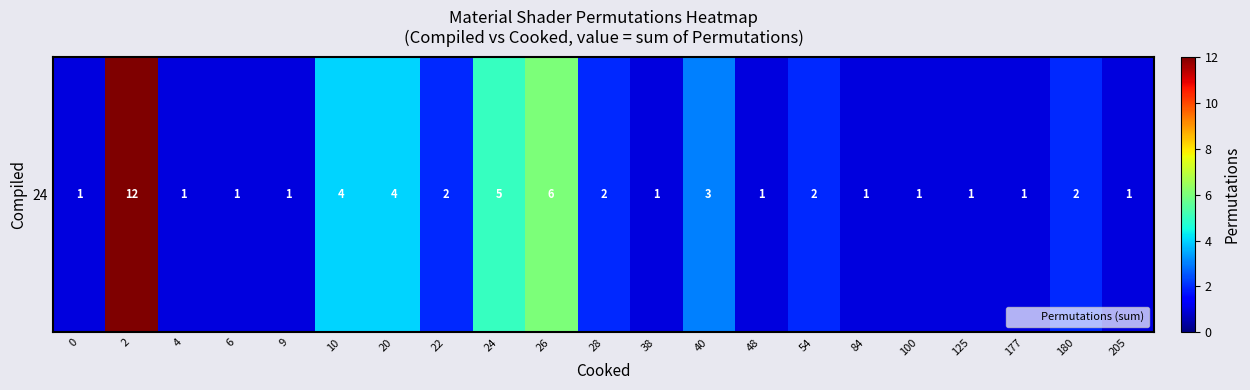

Reading left to right, what are all the values shown in this chart?

1	12	1	1	1	4	4	2	5	6	2	1	3	1	2	1	1	1	1	2	1